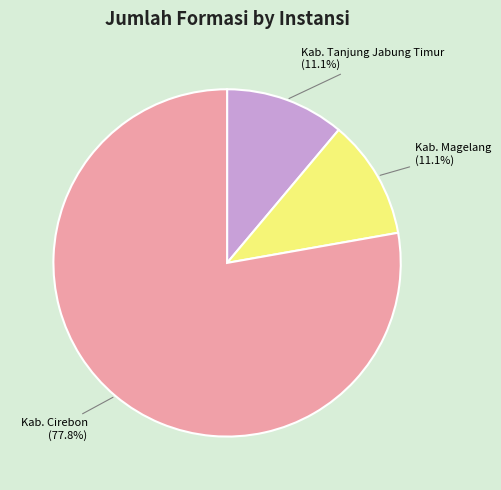

Which category accounts for the majority?

Kab. Cirebon (77.8%)